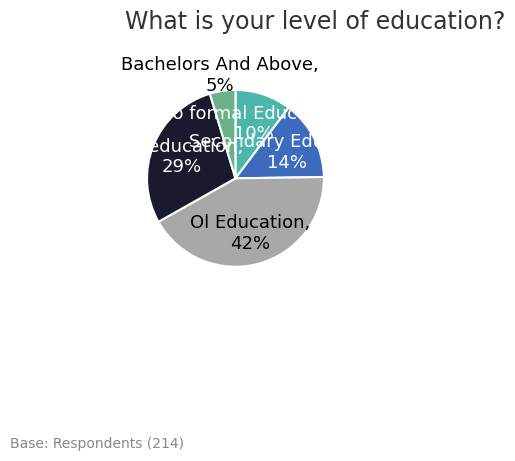

To the nearest percent, what portion does Ol Education represent?

42%